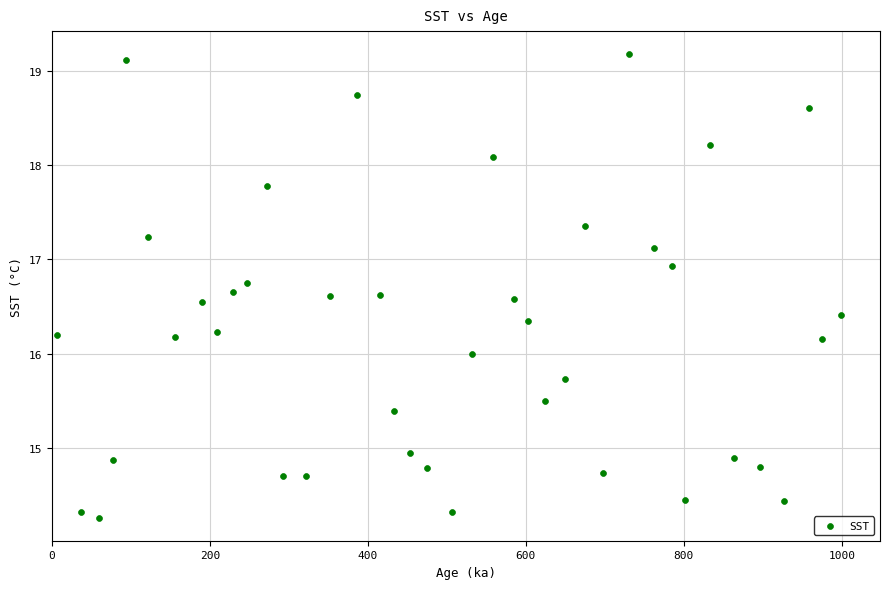

What is the range of X values (max minus min)?

991.7